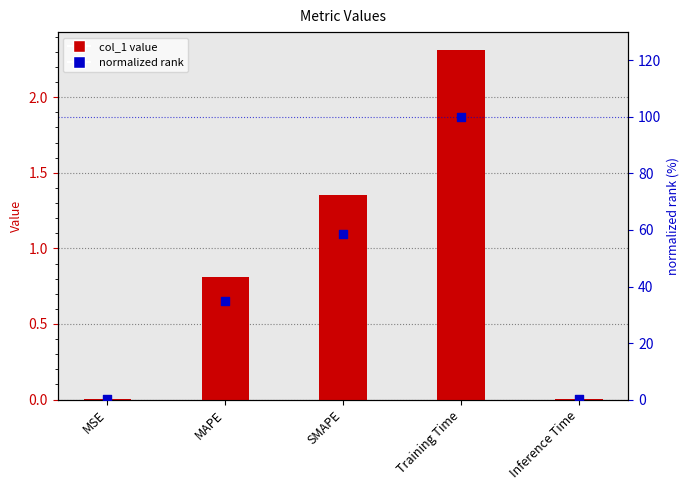

Which series contains the highest Y value?

normalized rank